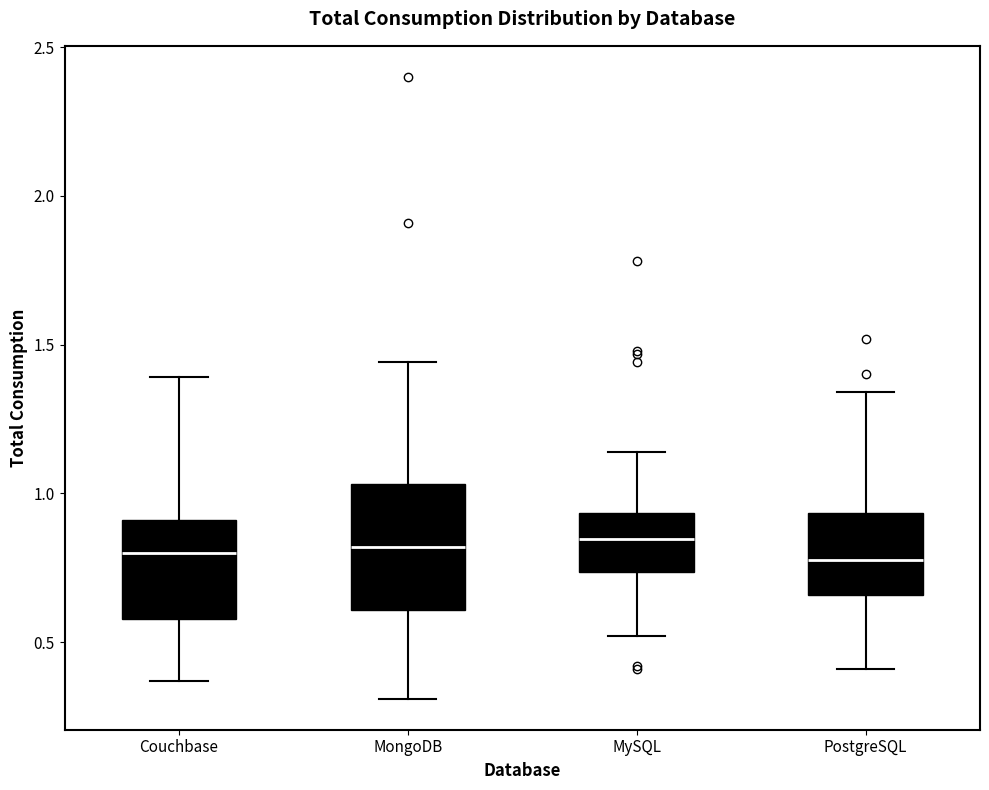

Where is the upper edge of the box for MySQL on the y-axis? The values are not printed on the chart, so give them approximately, as read against the axis.

0.95